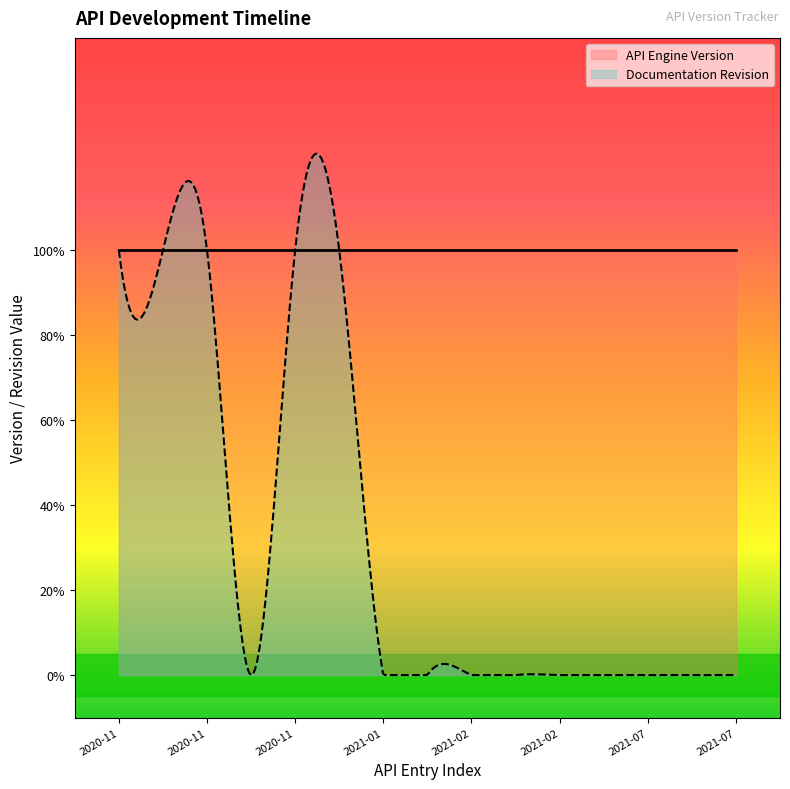

Which label corresponds to the smallest value in the chart?

2020-11